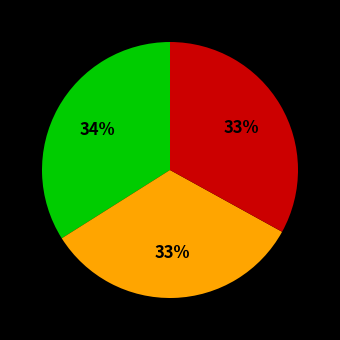

Does any single category account for the majority?

No